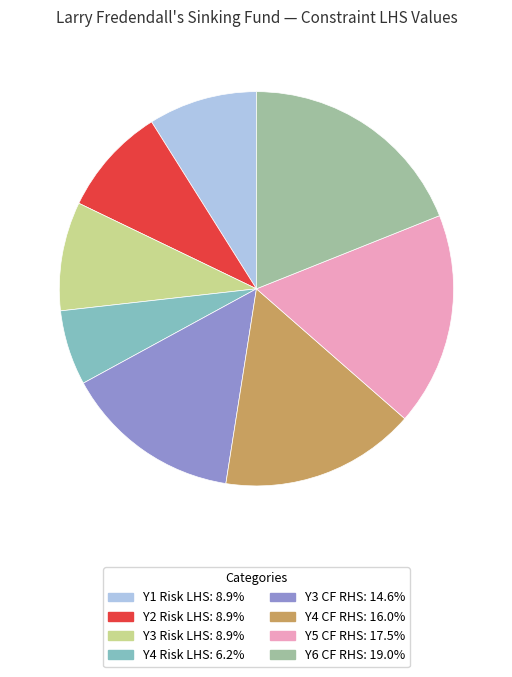

Does any single category account for the majority?

No